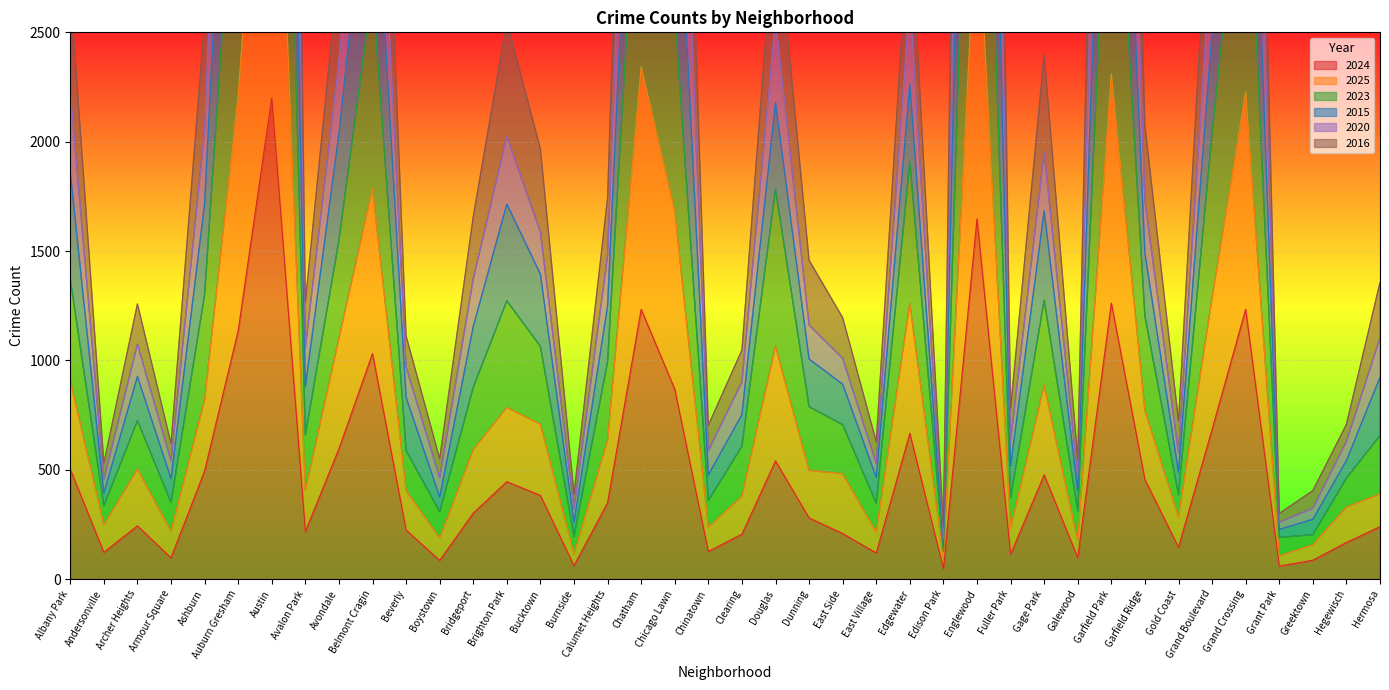

What is the label of the 8th point from the left?

Avalon Park